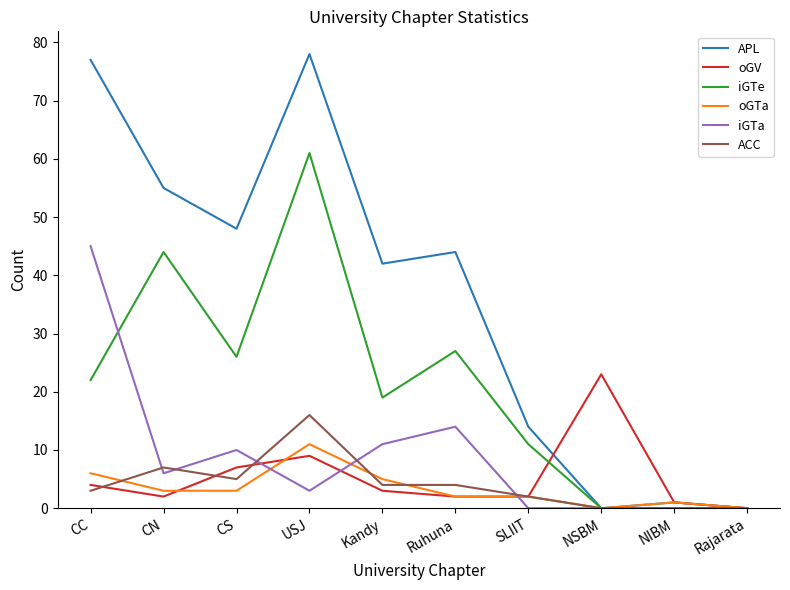

What is the difference between the oGV values at NSBM and Ruhuna?

21